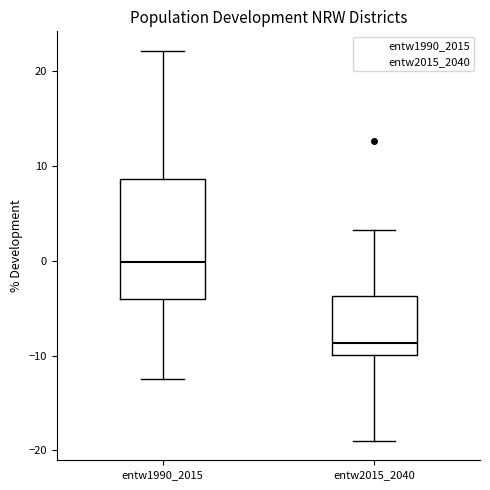

Where is the upper edge of the box for entw1990_2015 on the y-axis? The values are not printed on the chart, so give them approximately, as read against the axis.

9